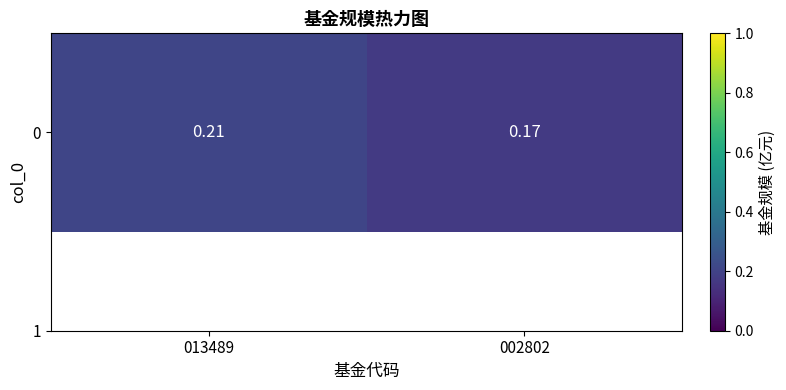

The value at 002802 is 0.2. True or false?

True